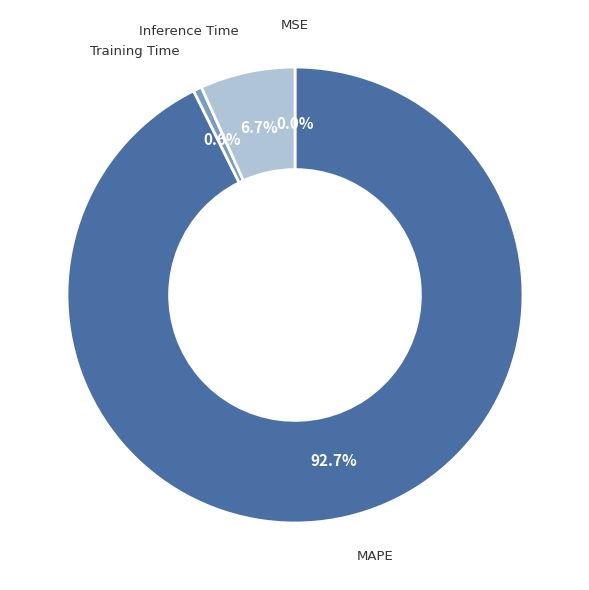

Which has a higher value, Inference Time or MAPE?

MAPE